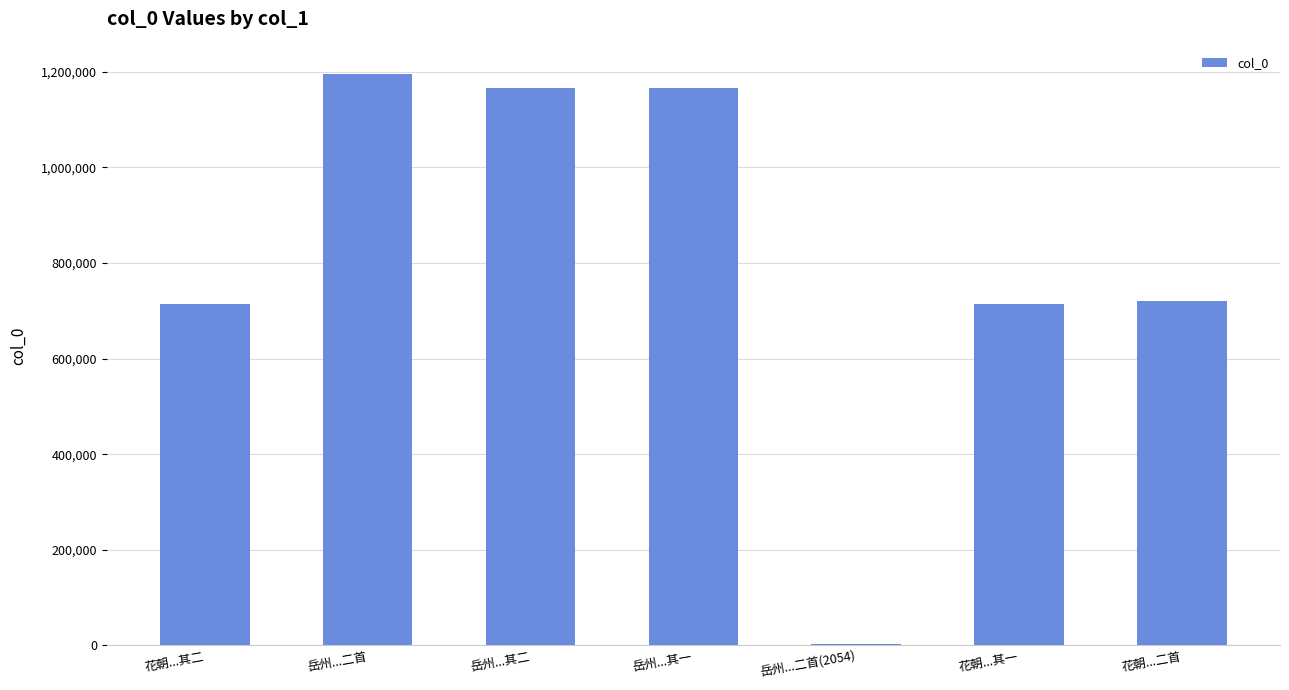

True or false: the data shows 172933 at 花朝...其二.

False